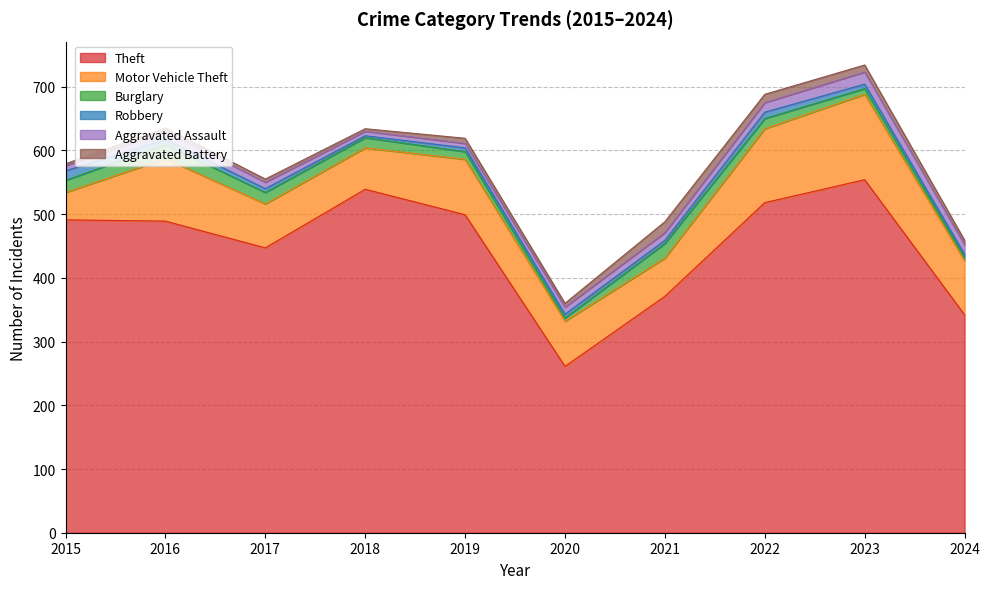

What is the value of the Burglary point at the 5th from the left?

12